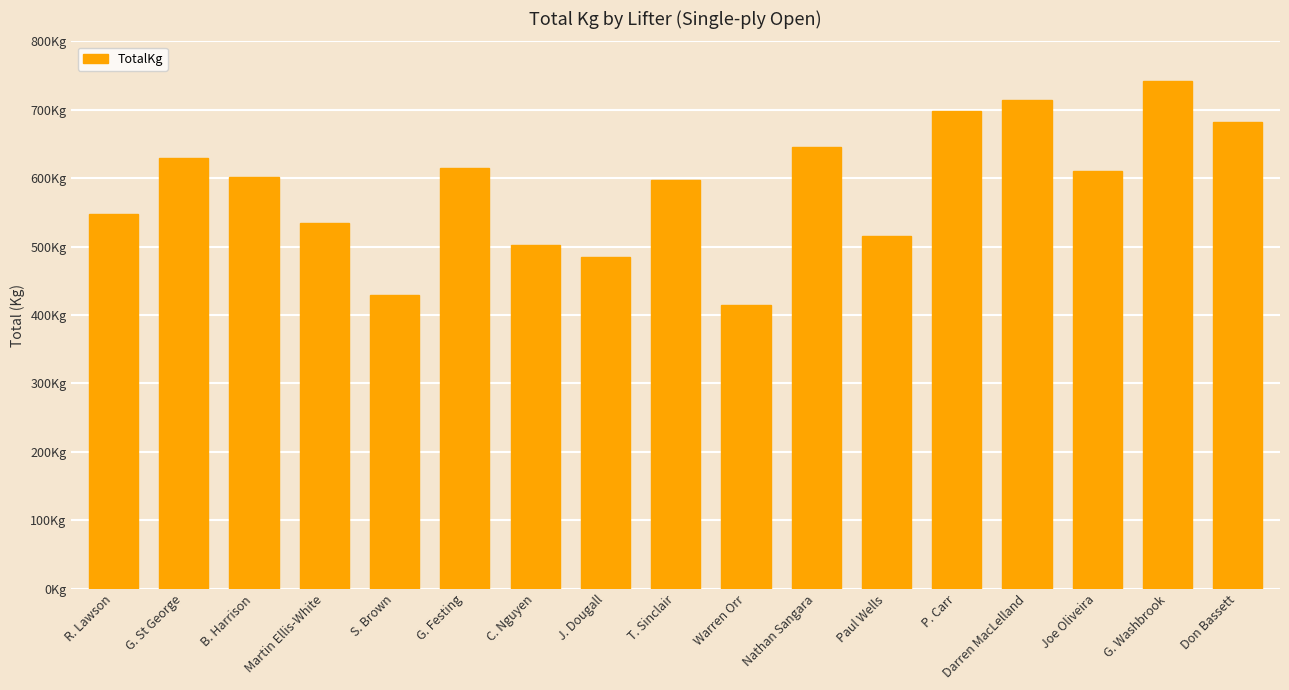

What is the minimum value shown in the chart?

415.0